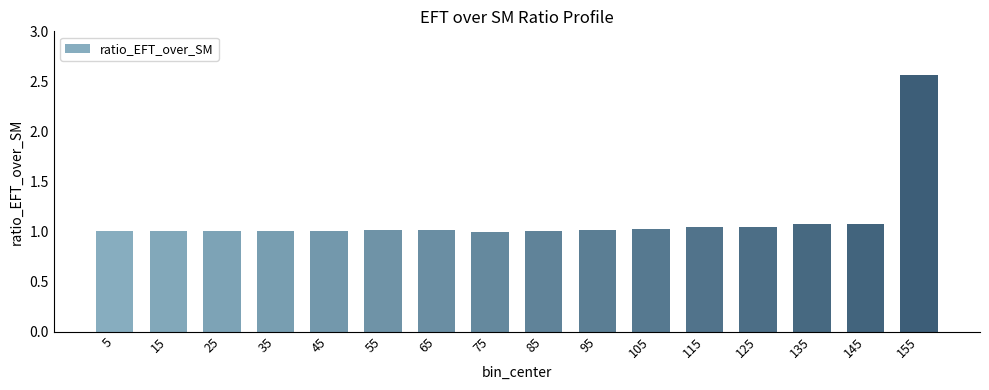

Which has a higher value, 135 or 5?

135